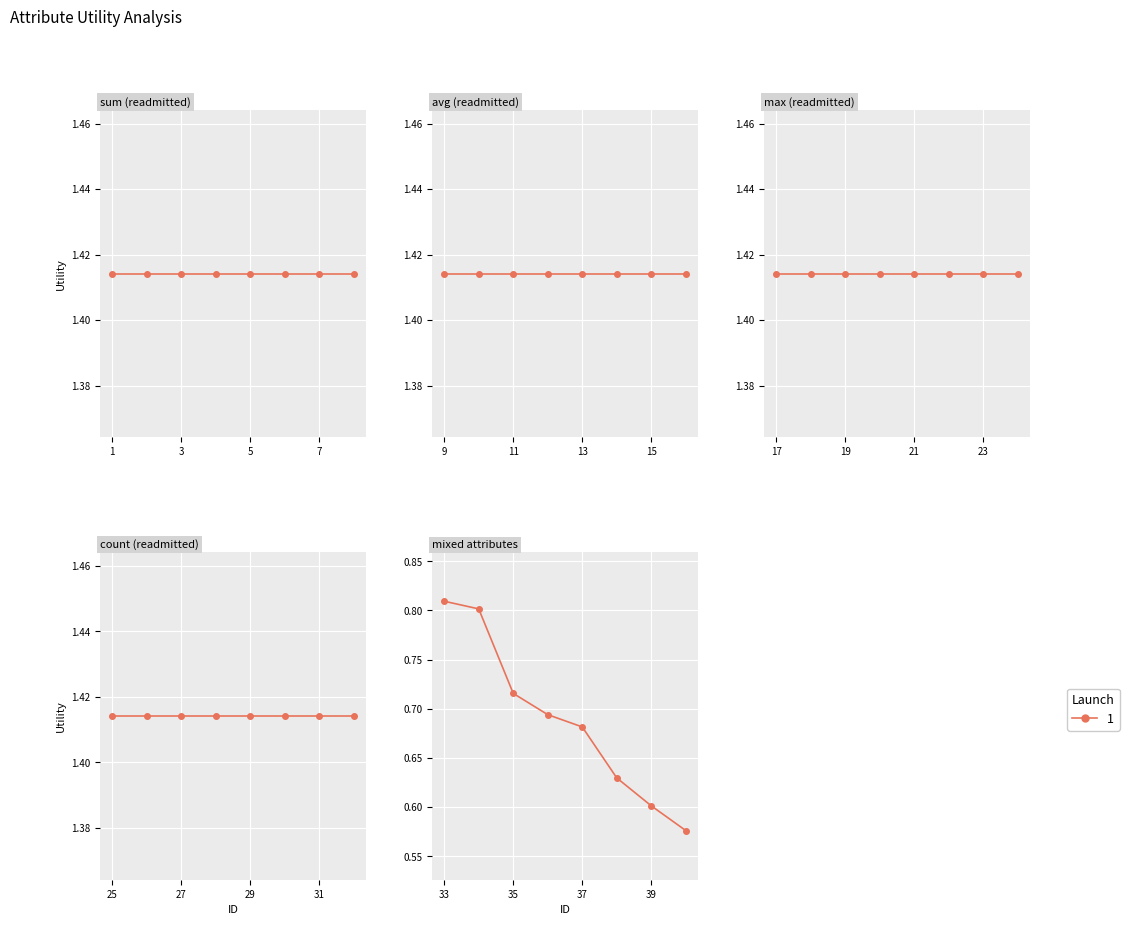

Which has a higher value, 15 or 28?

15